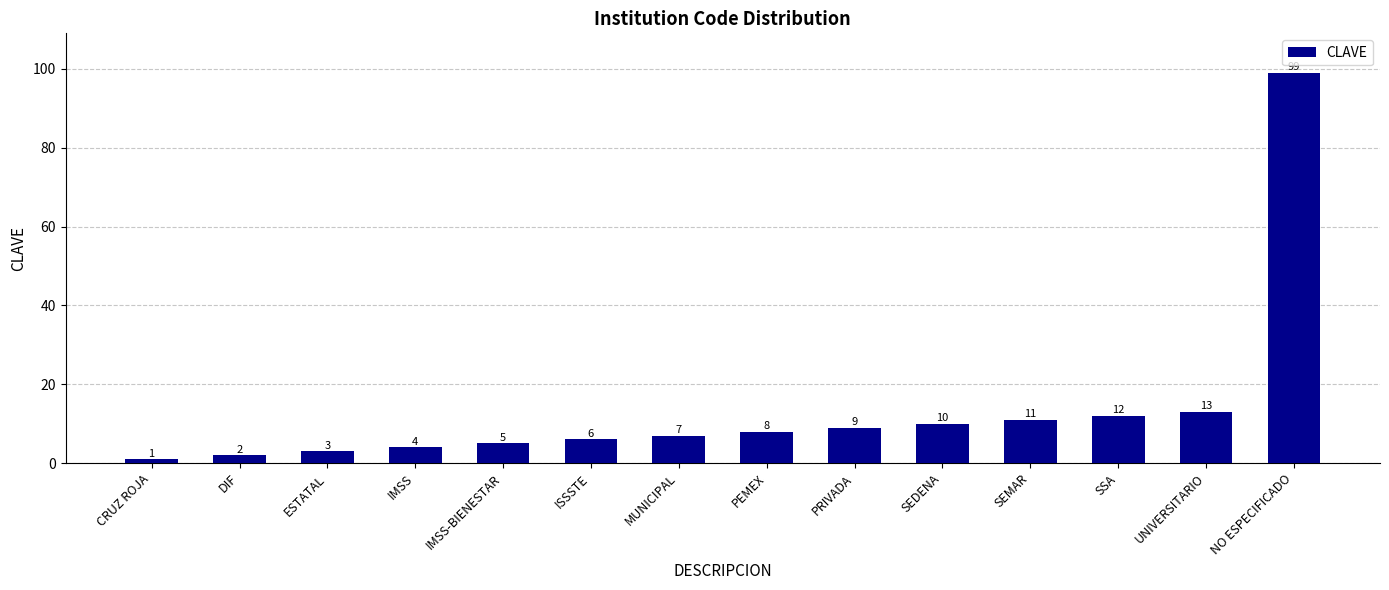

What is the sum of all values?

190